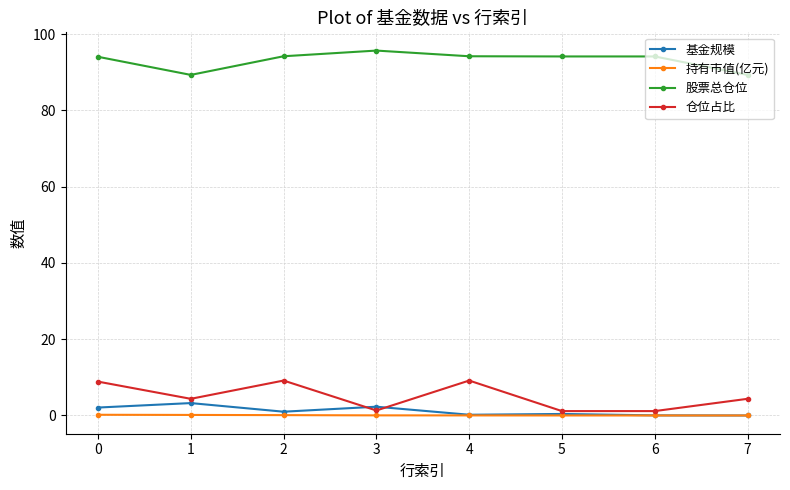

Where is the first local minimum for 仓位占比?

1